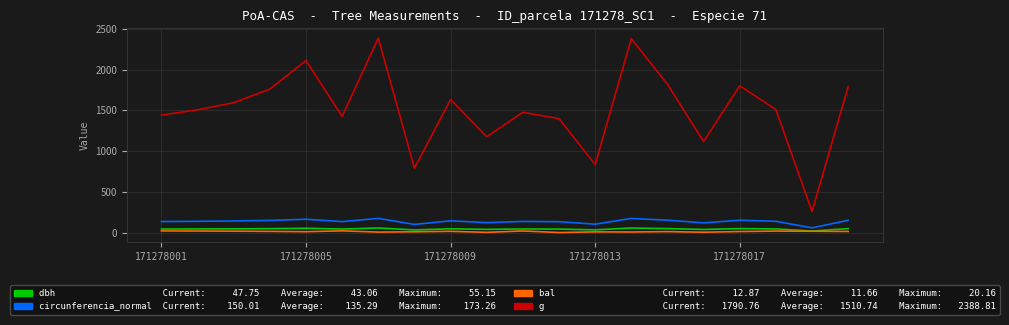

What is the greatest value displayed?

2388.8